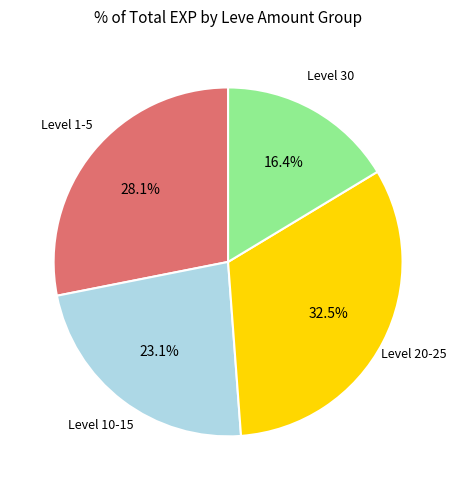

Does any single category account for the majority?

No